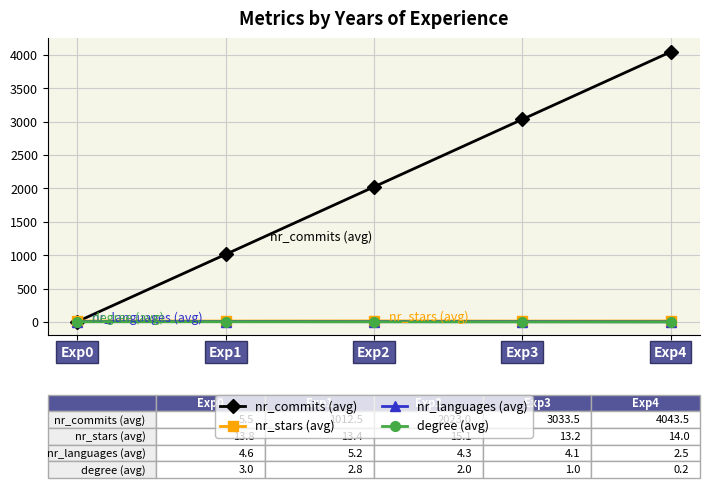

Is it true that nr_commits (avg) equals 1974.5 at Exp3?

False